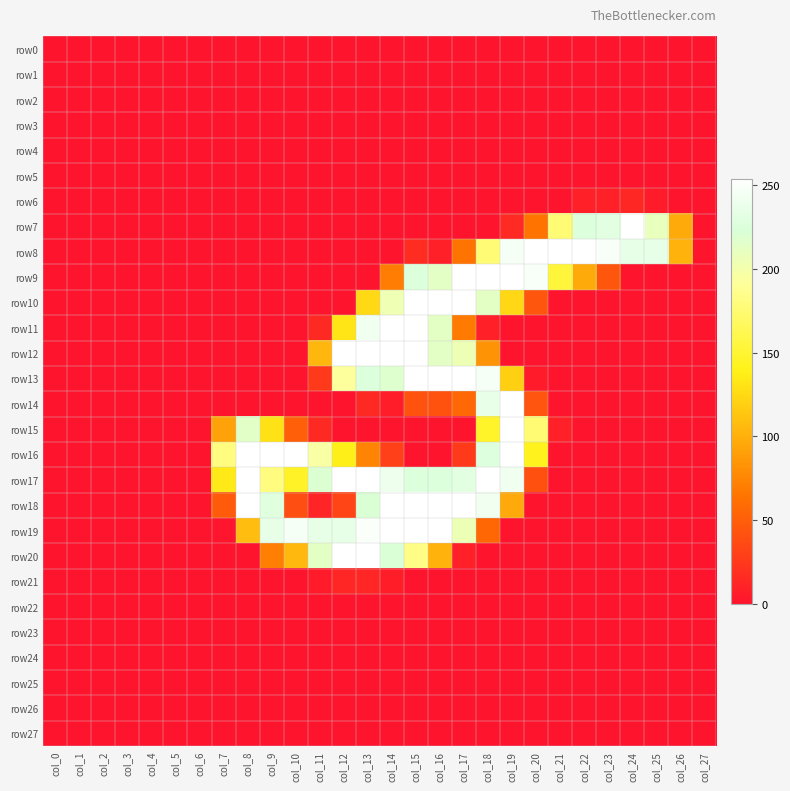

At which category does the chart reach its peak across all series?

col_24